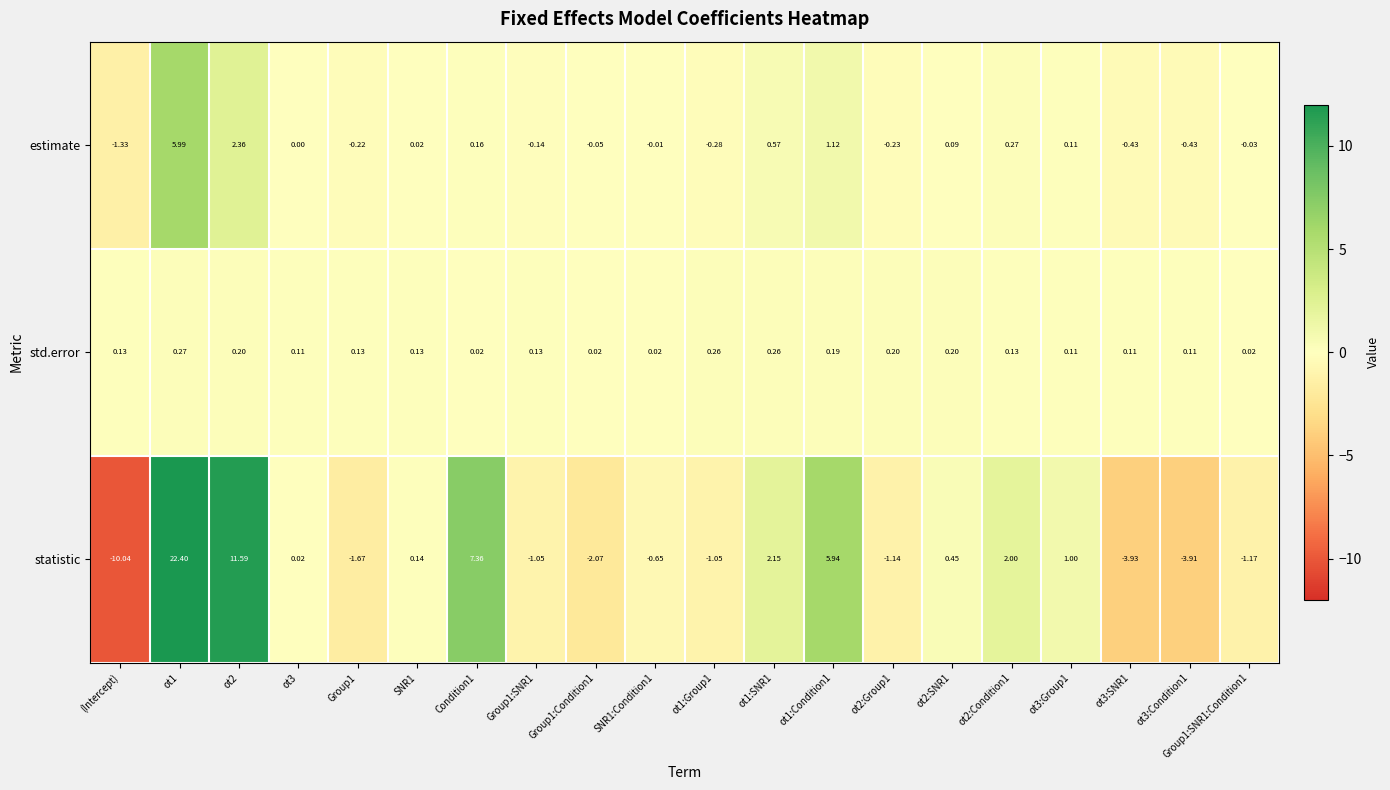

Rank the series at ot1:Condition1 from highest to lowest value.

statistic, estimate, std.error